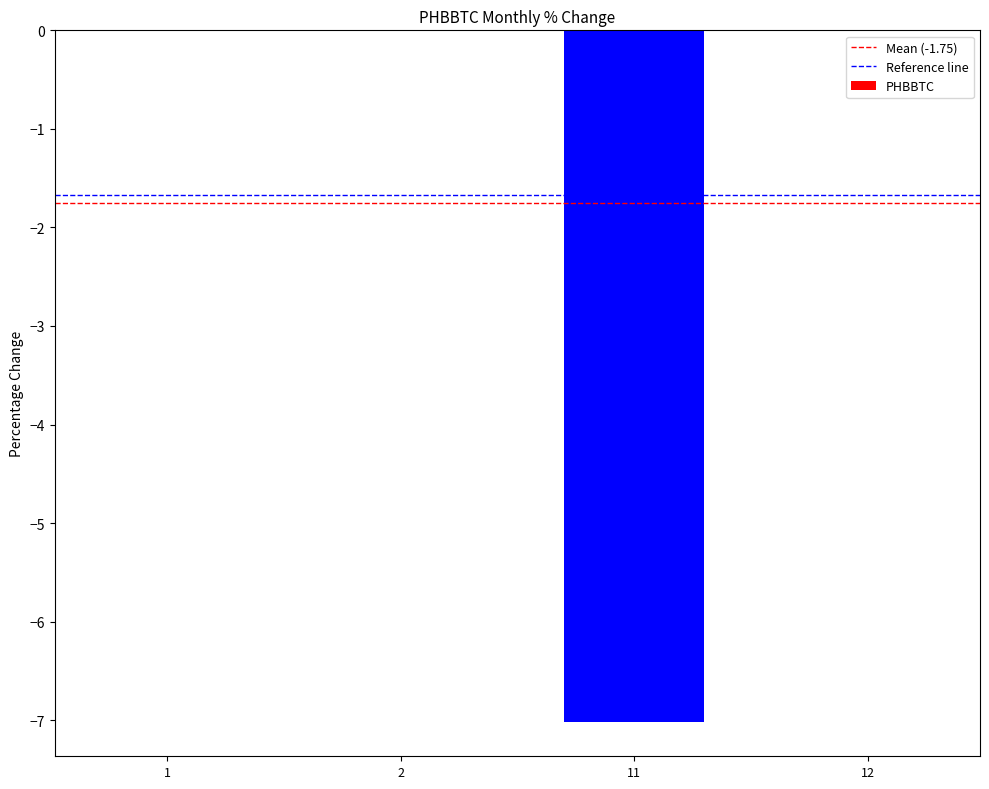

How many series are shown in this chart?

1